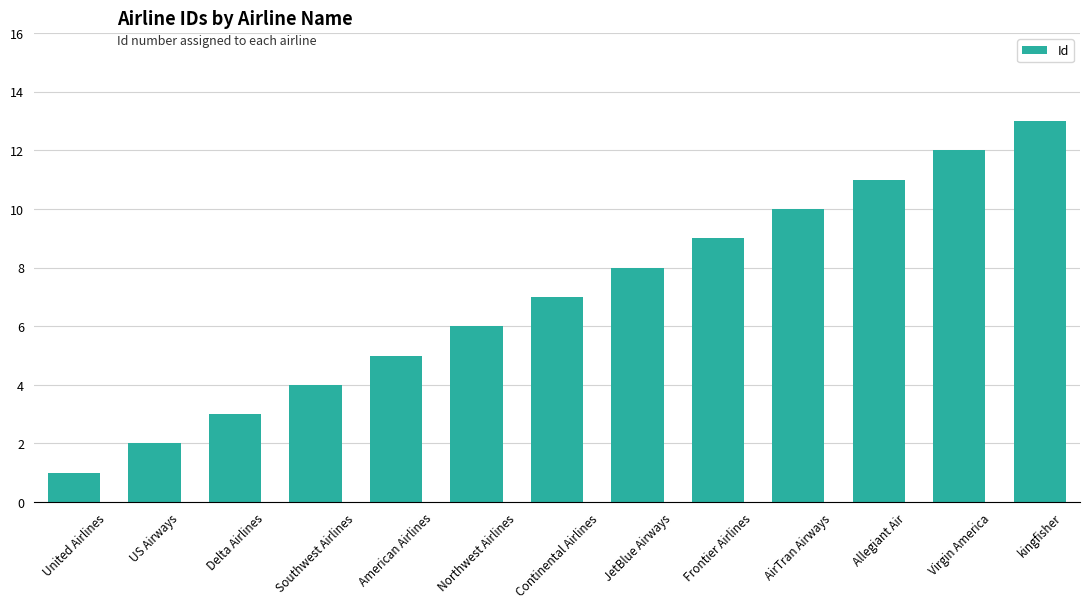

What is the difference between the maximum and minimum values?

12